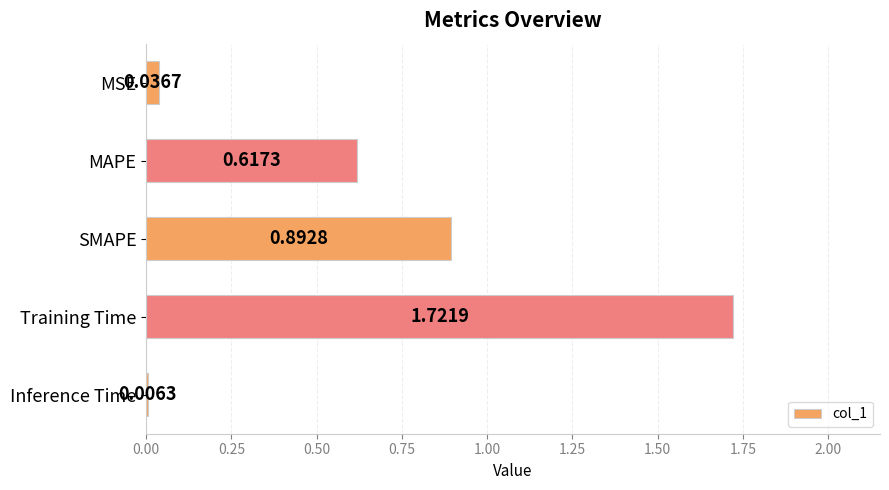

At which category does the chart reach its peak across all series?

Training Time